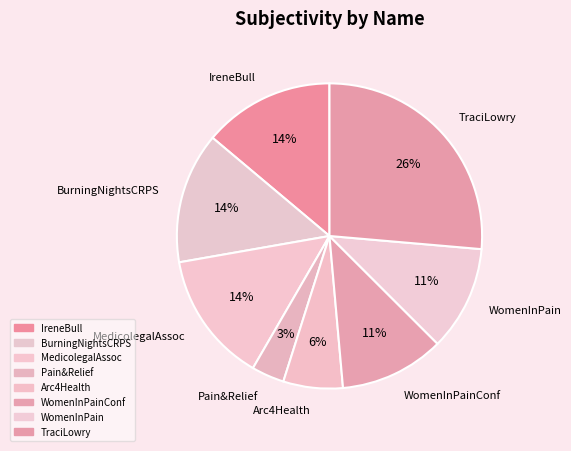

To the nearest percent, what is the average slice percentage?

12%